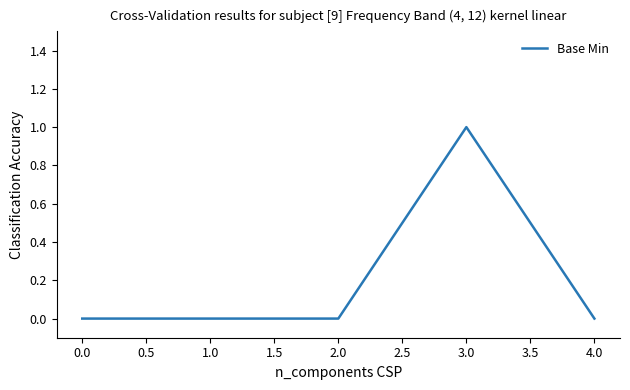

How many lines are shown in the chart?

1